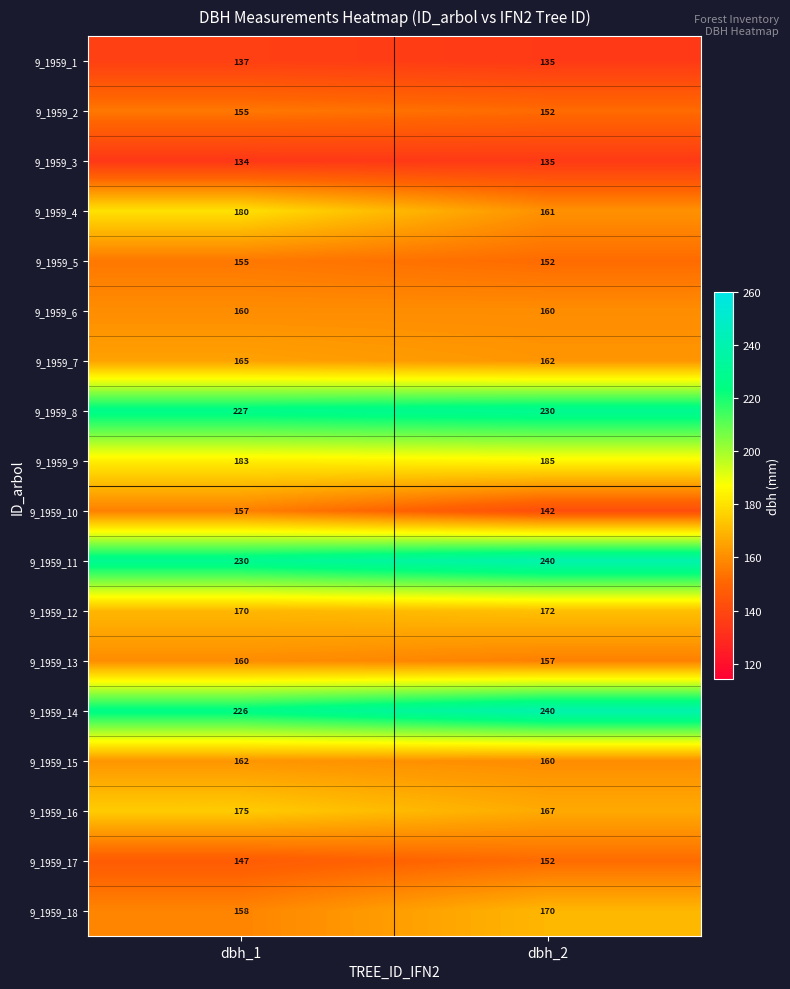

What is the spread (max minus min) of values at dbh_1?

96